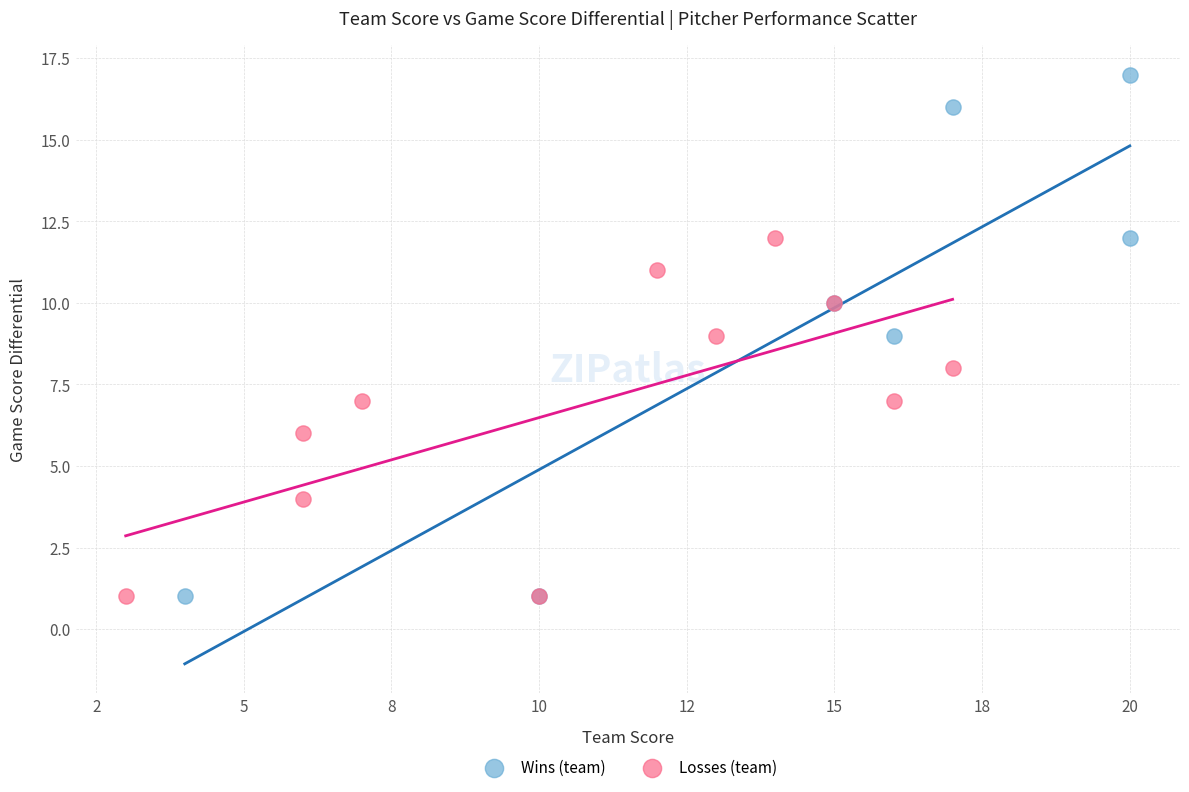

What are all the series names shown in the legend?

Wins (team), Losses (team)